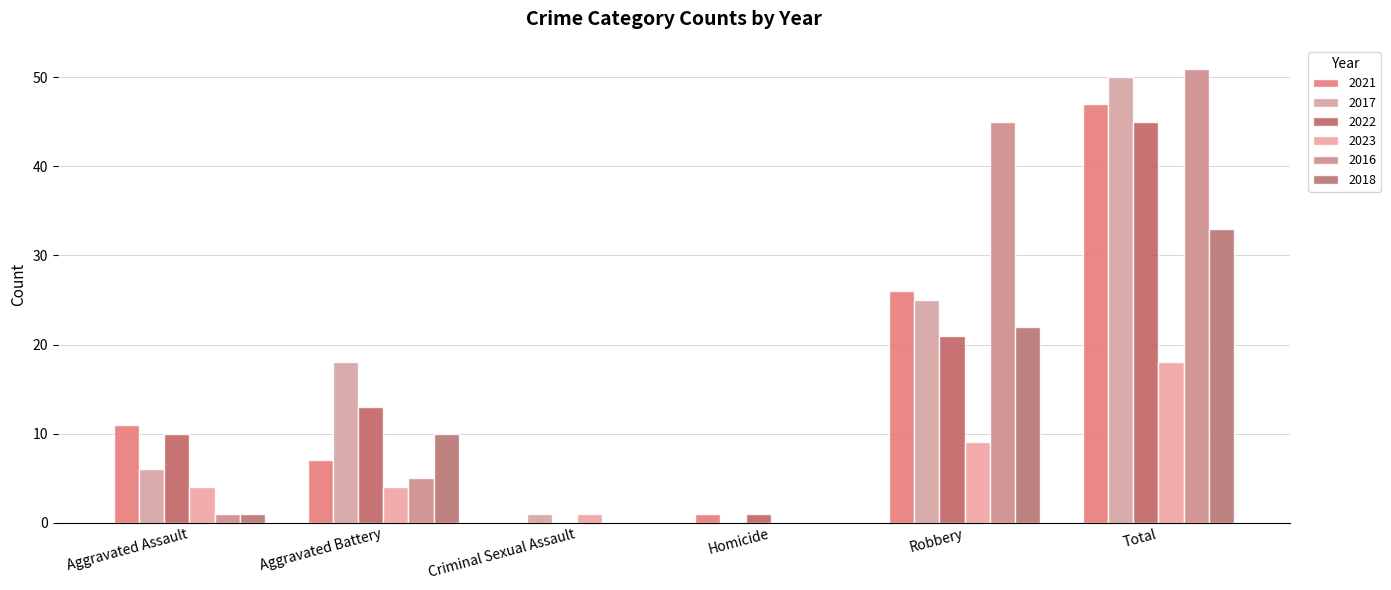

Does the chart contain stacked bars?

No